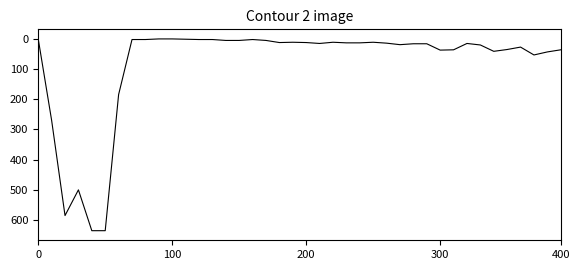

What is the difference between the maximum and minimum values?

634